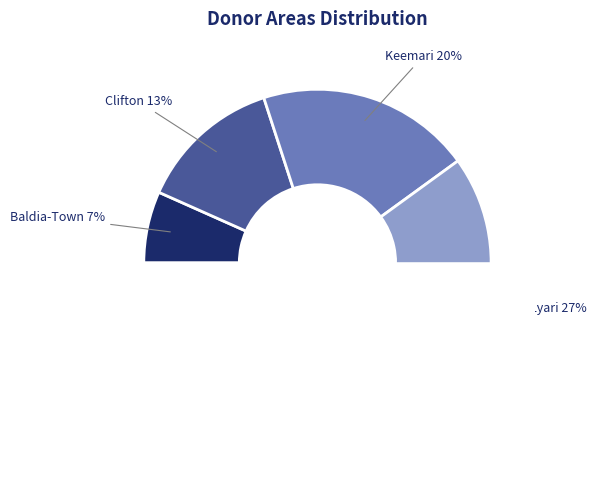

Which category has the biggest portion of the pie?

Manora